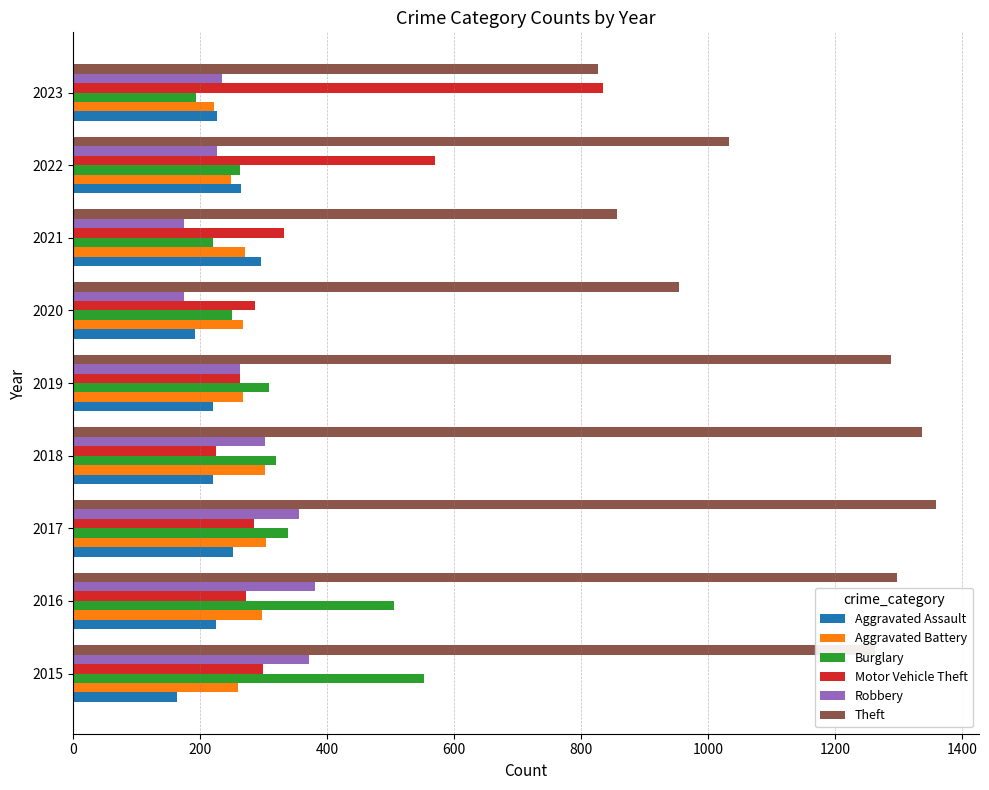

Which category has the highest value in the Burglary series?

2015